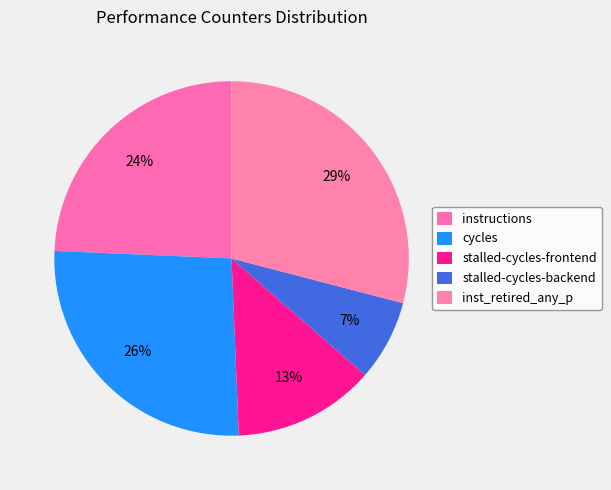

What is the smallest slice in the pie chart?

stalled-cycles-backend